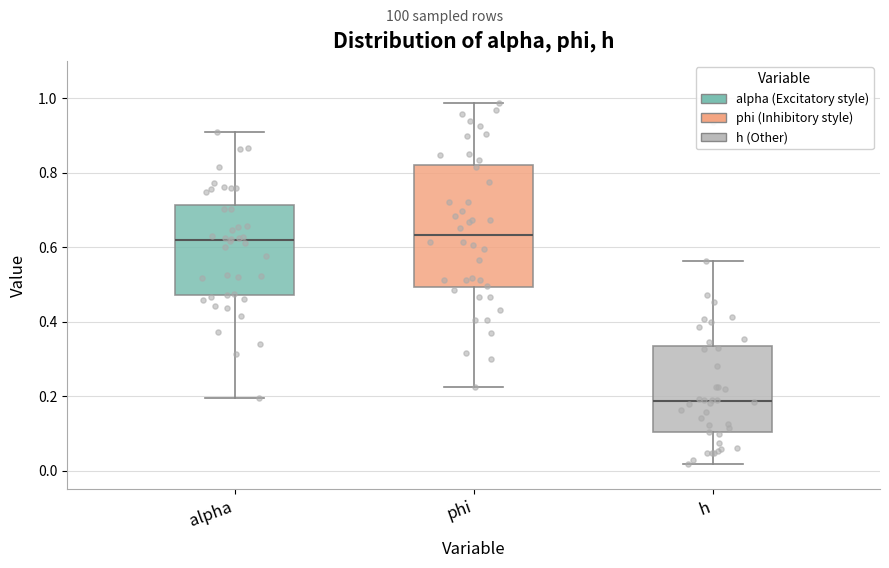

Comparing the boxes themselves (not the whiskers), which one is the tallest?

phi